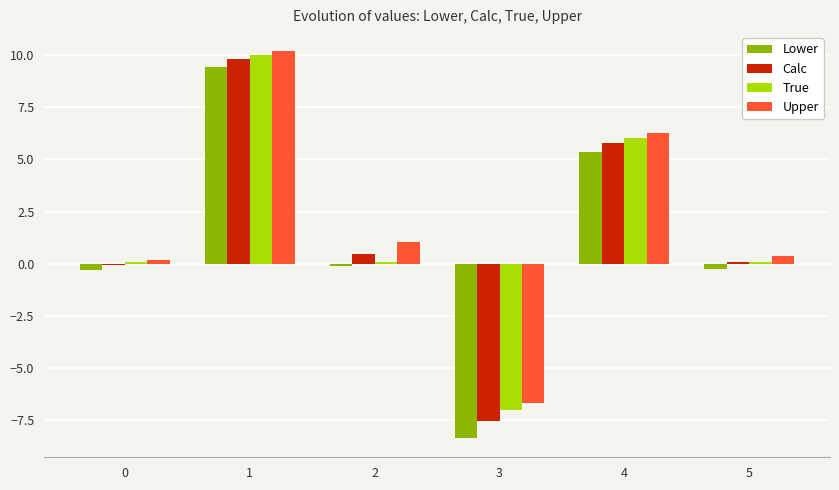

What is the difference between the True values at 3 and 2?

7.1